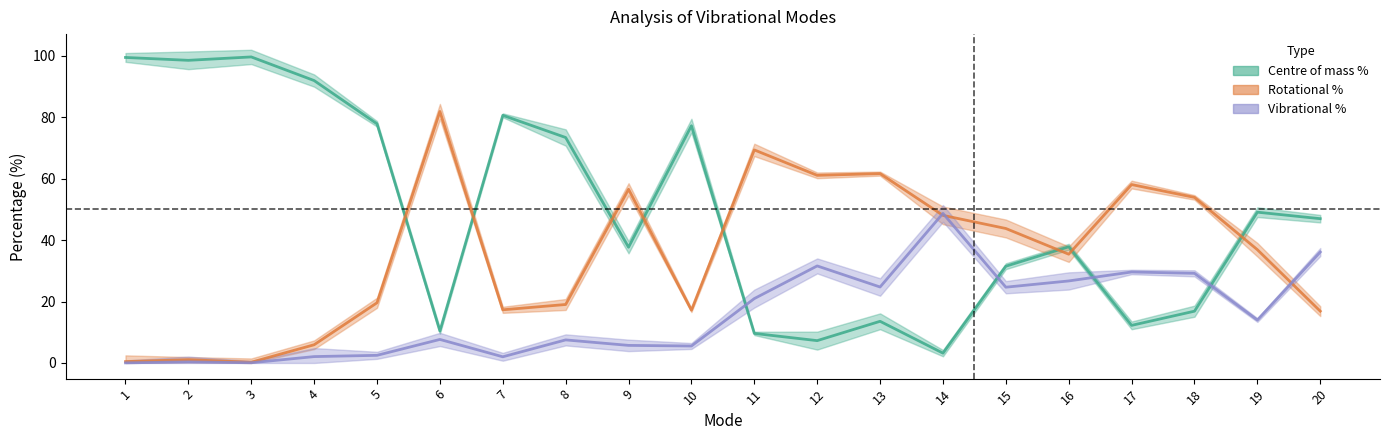

What is the approximate value of Centre of mass % at 18?

16.9